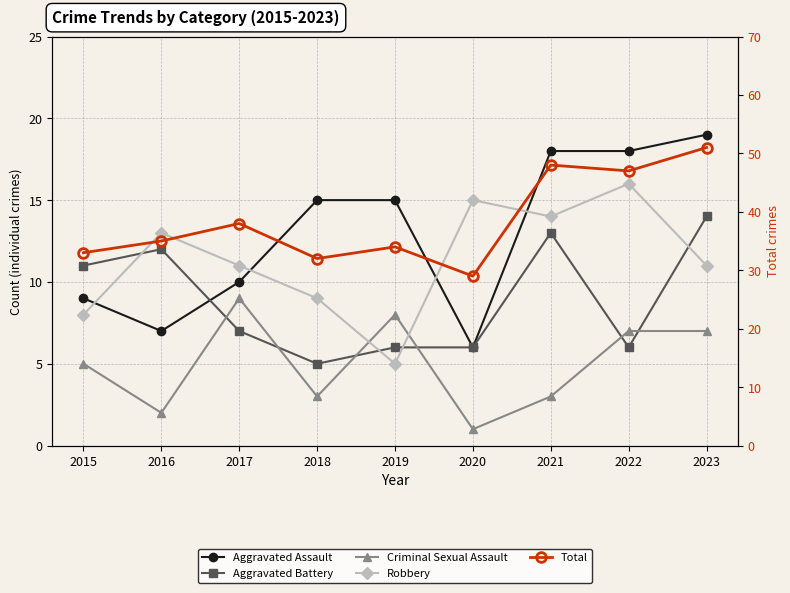

Reading right to left, transcribe all the data shown in this chart.

Aggravated Assault: 19	18	18	6	15	15	10	7	9
Aggravated Battery: 14	6	13	6	6	5	7	12	11
Criminal Sexual Assault: 7	7	3	1	8	3	9	2	5
Robbery: 11	16	14	15	5	9	11	13	8
Total: 51	47	48	29	34	32	38	35	33